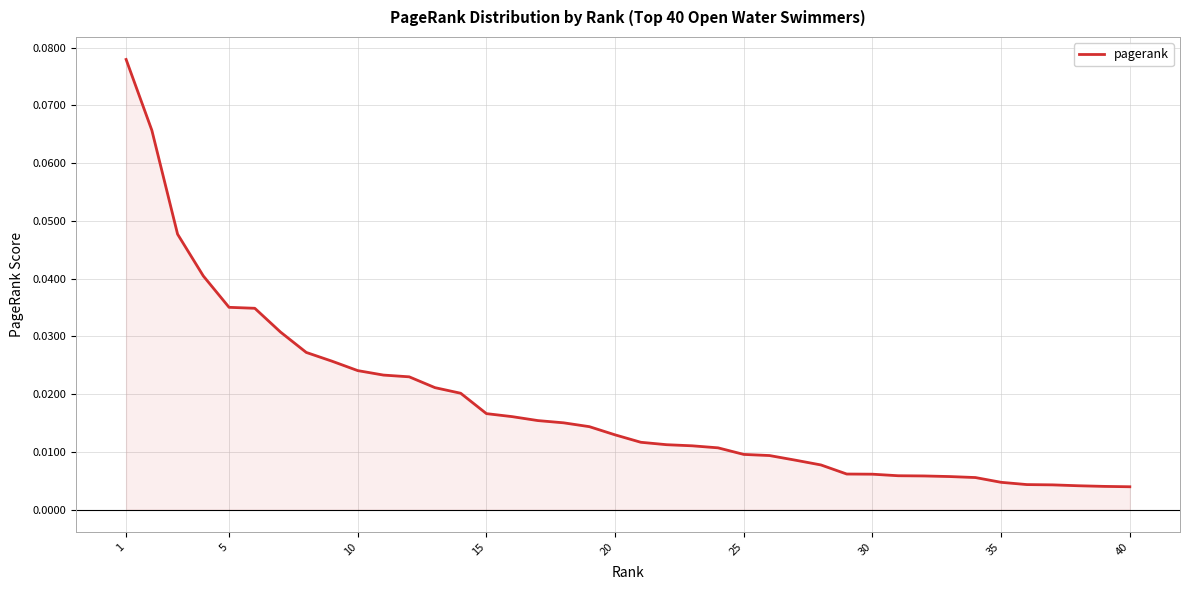

How many lines are shown in the chart?

1